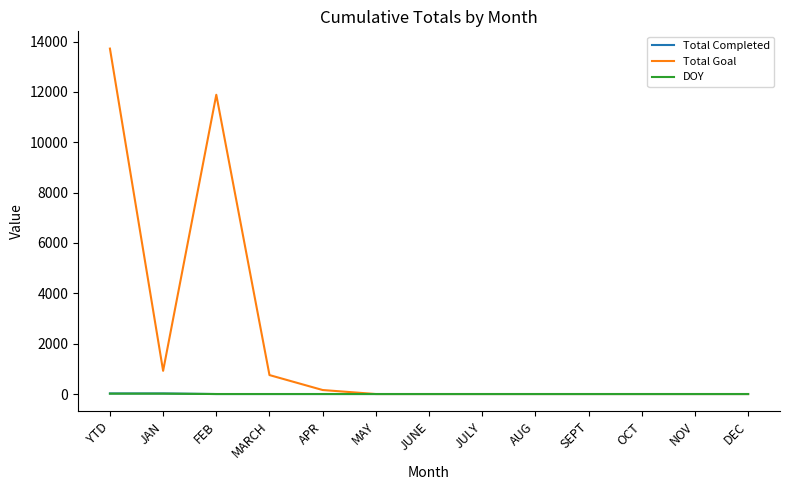

What is the greatest value displayed?

13721